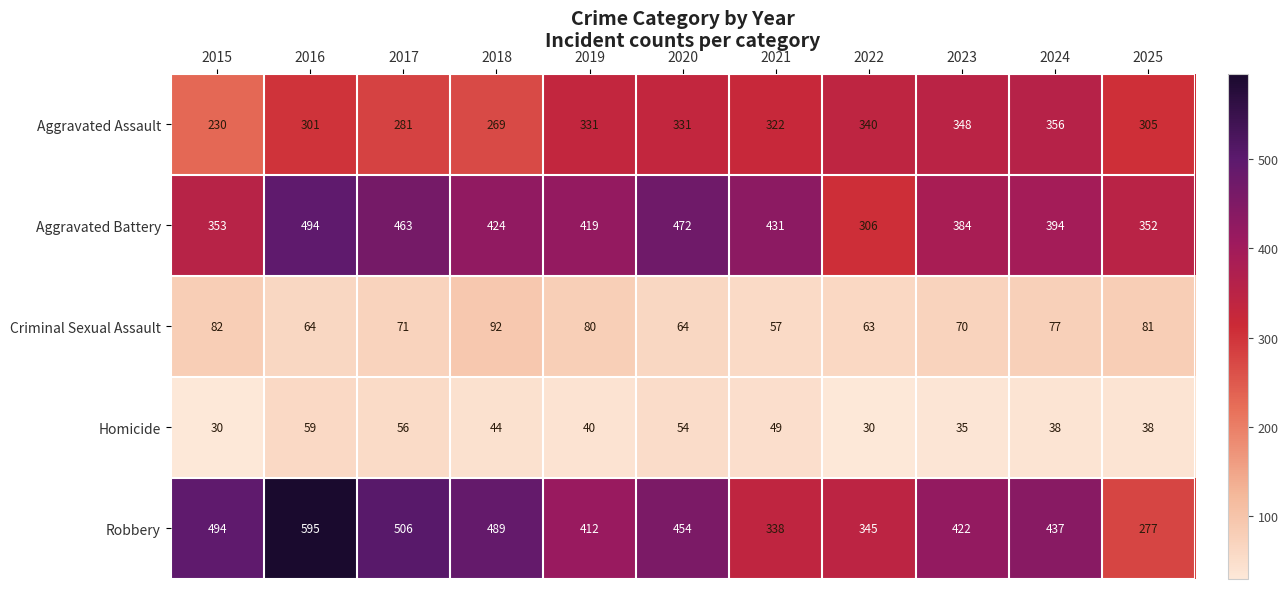

The Aggravated Battery series shows 673 at 2020. True or false?

False